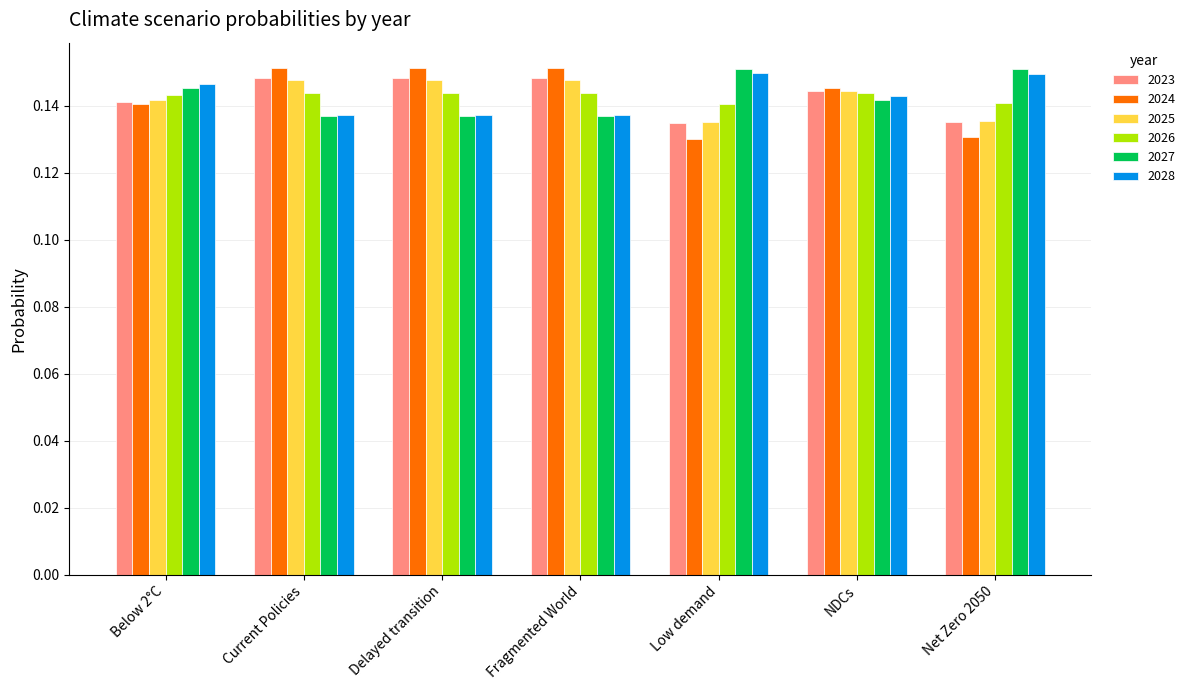

Are the bars horizontal?

No